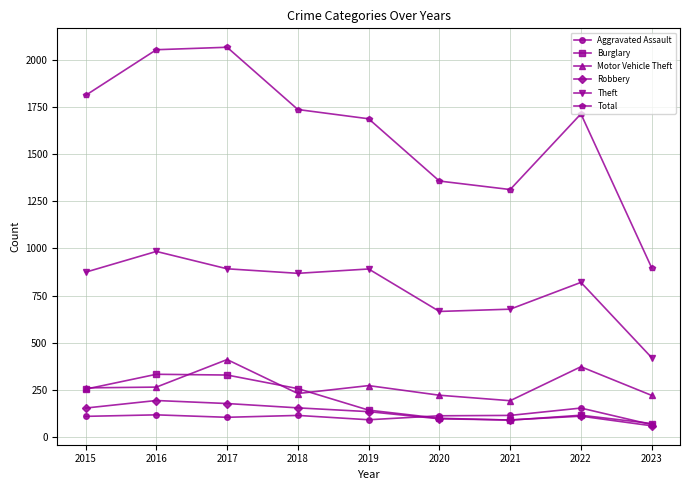

What is the difference between the Theft values at 2021 and 2017?

214